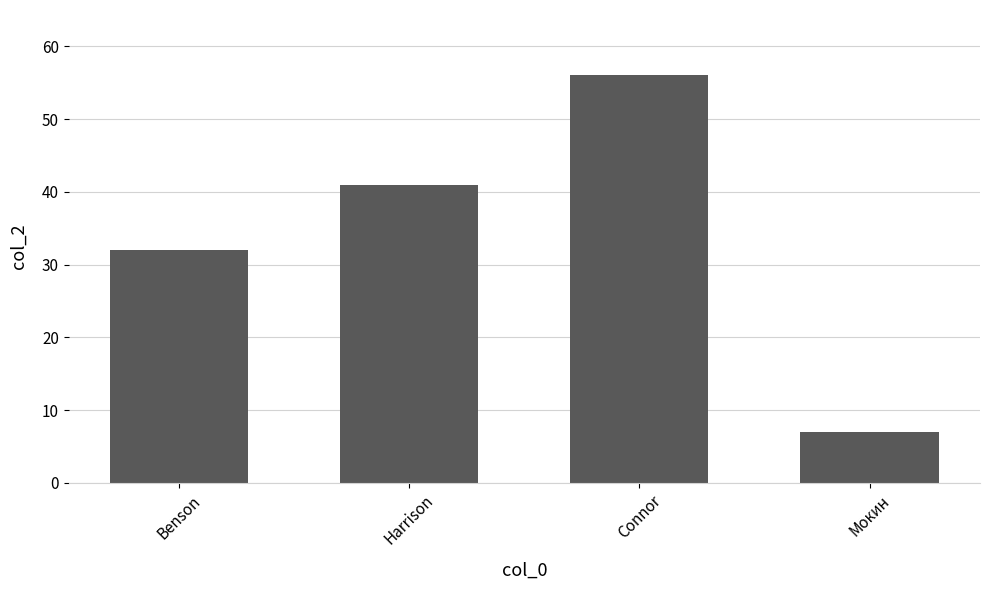

Rank the categories by value from lowest to highest.

Мокин, Benson, Harrison, Connor